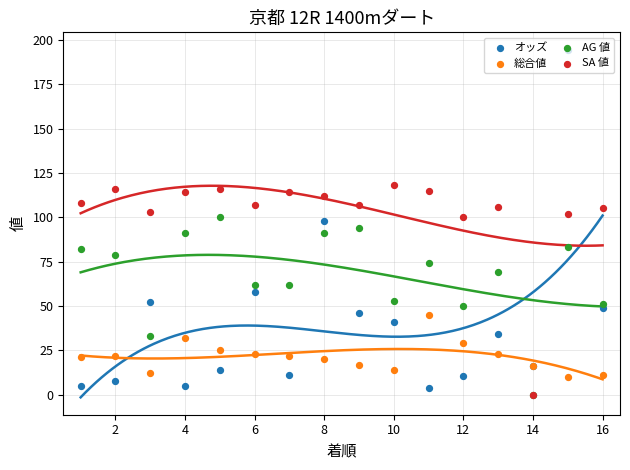

What are all the series names shown in the legend?

オッズ, 総合値, AG 値, SA 値